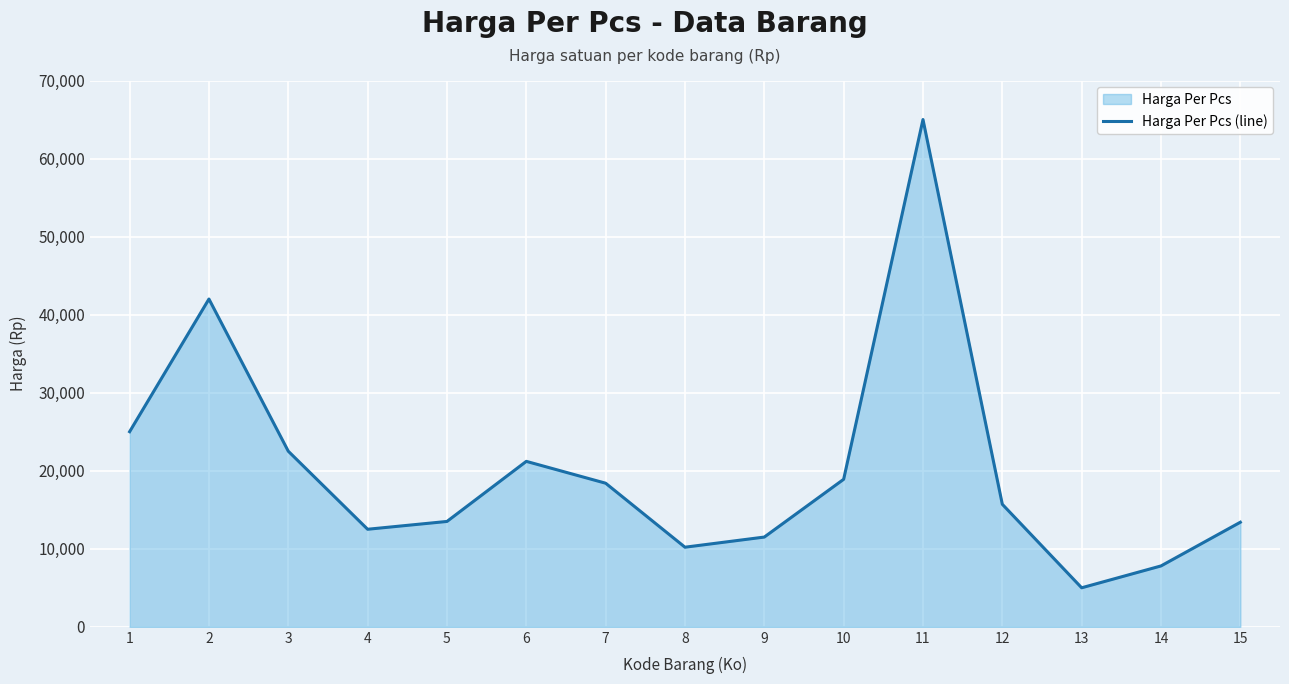

Count the number of categories in the chart.

15